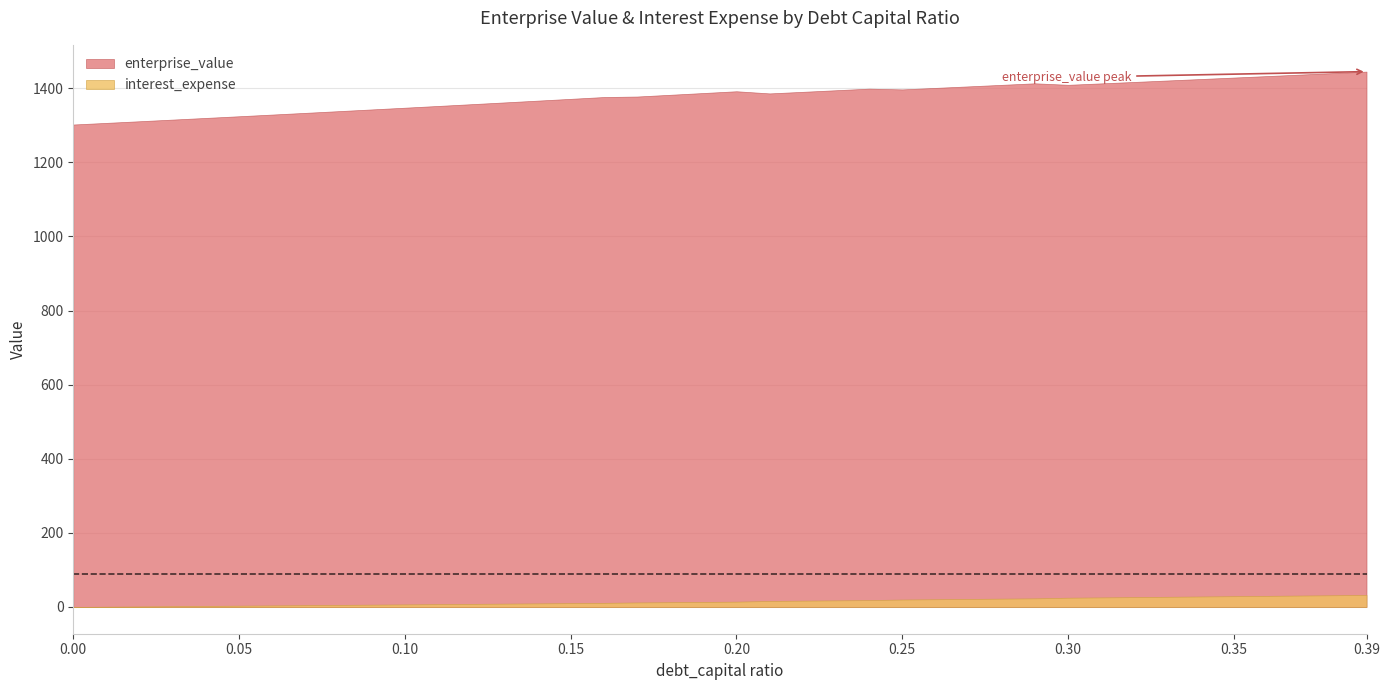

What is the maximum value shown in the chart?

1445.0